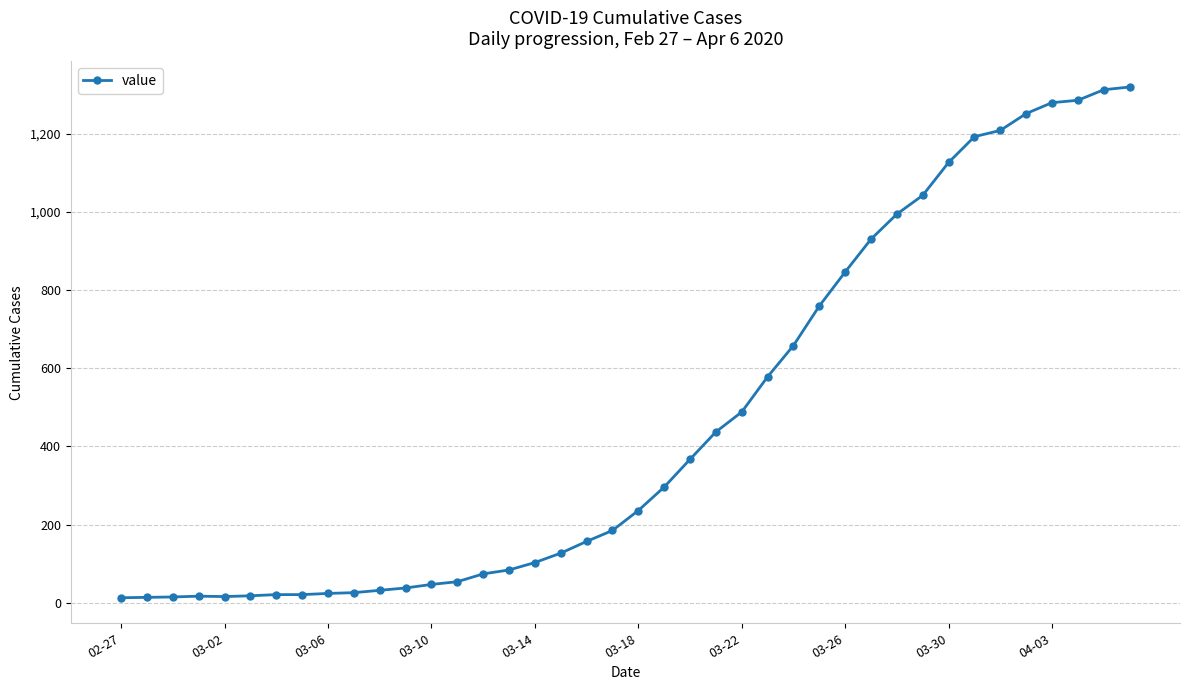

What is the difference between the maximum and second lowest values?

1305